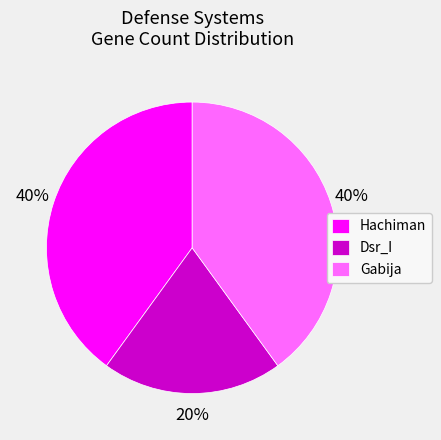

How many segments does this pie chart have?

3